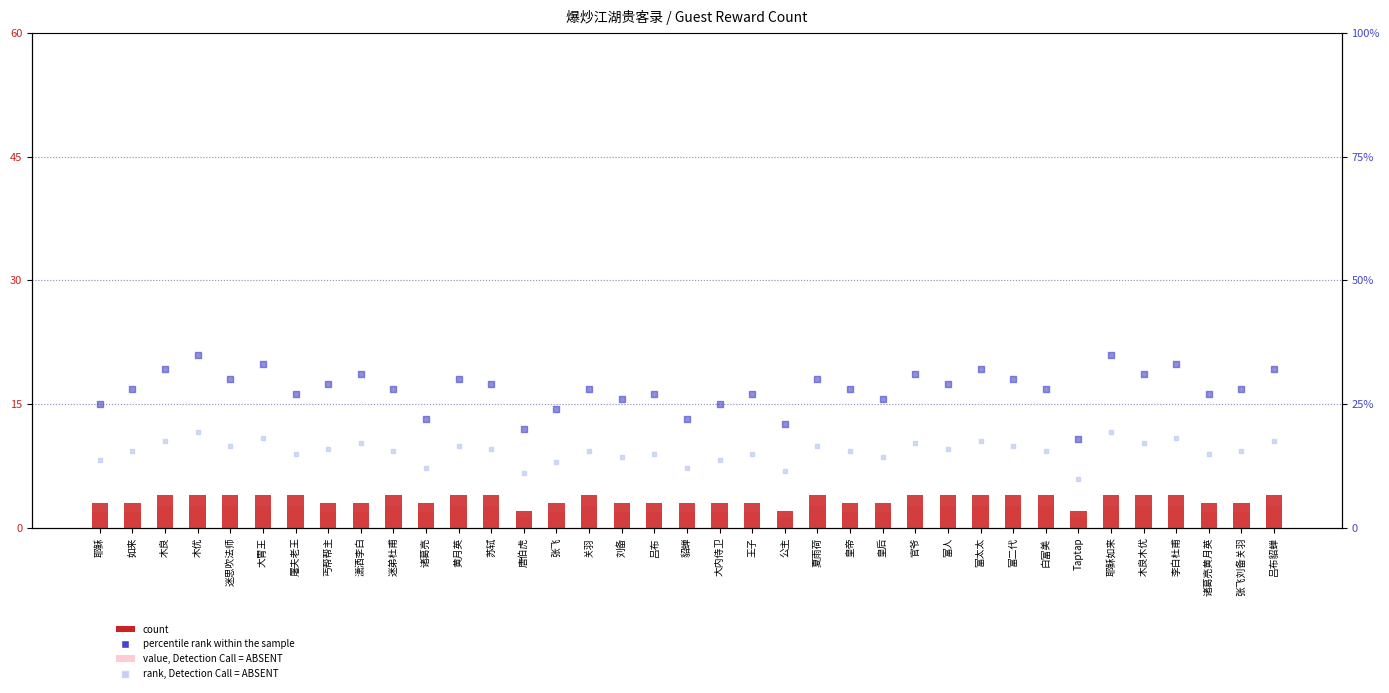

Is the value of rank, Detection Call = ABSENT at 迷思吹法师 greater than the value of value, Detection Call = ABSENT at 官爷?

Yes